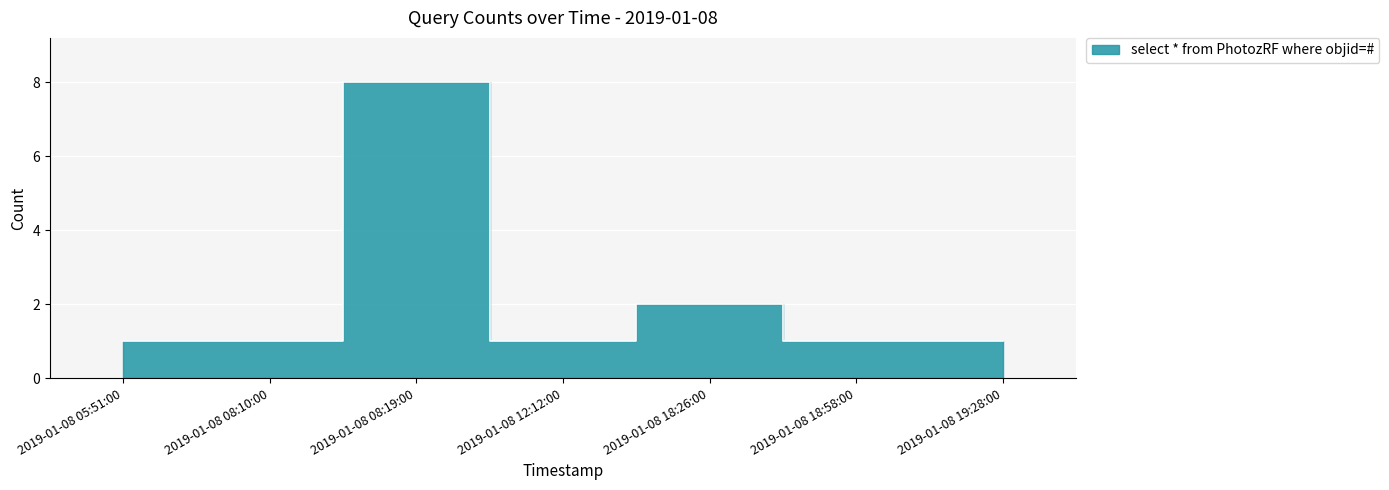

The value at 2019-01-08 18:26:00 is 2. True or false?

True